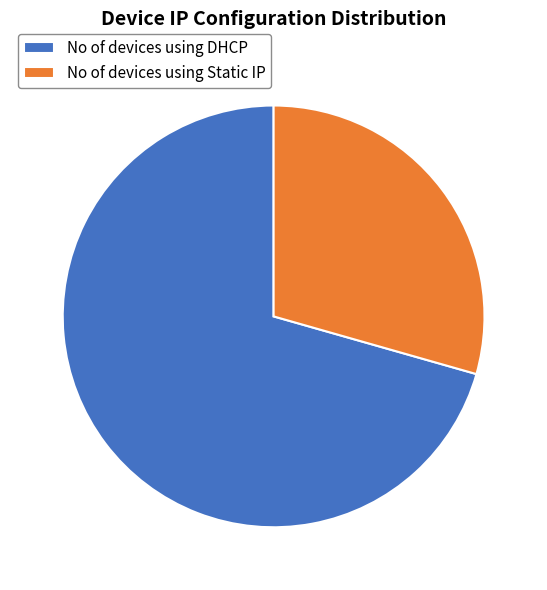

Do No of devices using Static IP and No of devices using DHCP together represent more than half of the pie?

Yes